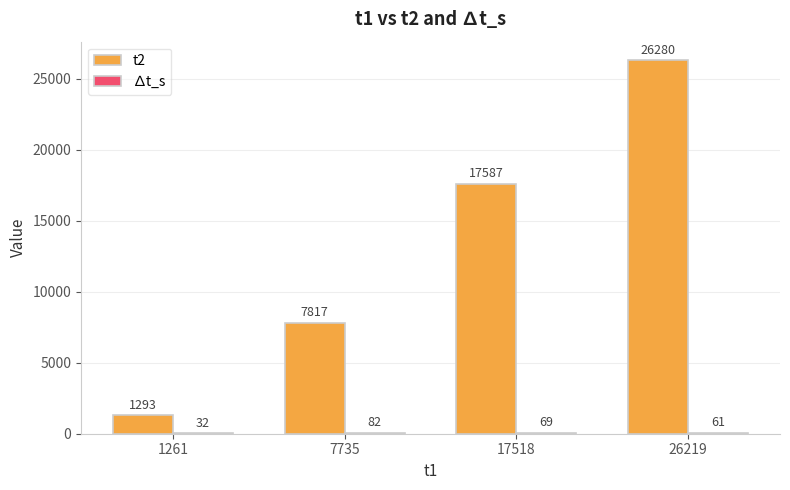

What is the sum of all t2 values?

52977